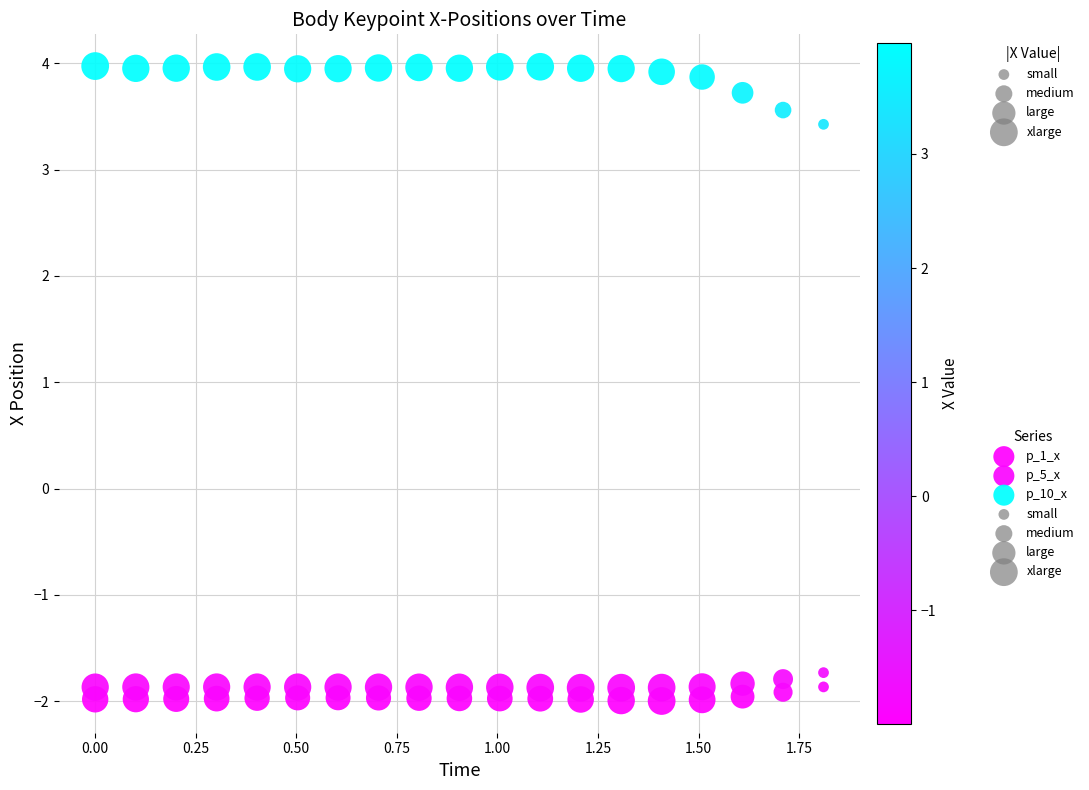

Which series contains the highest Y value?

p_10_x